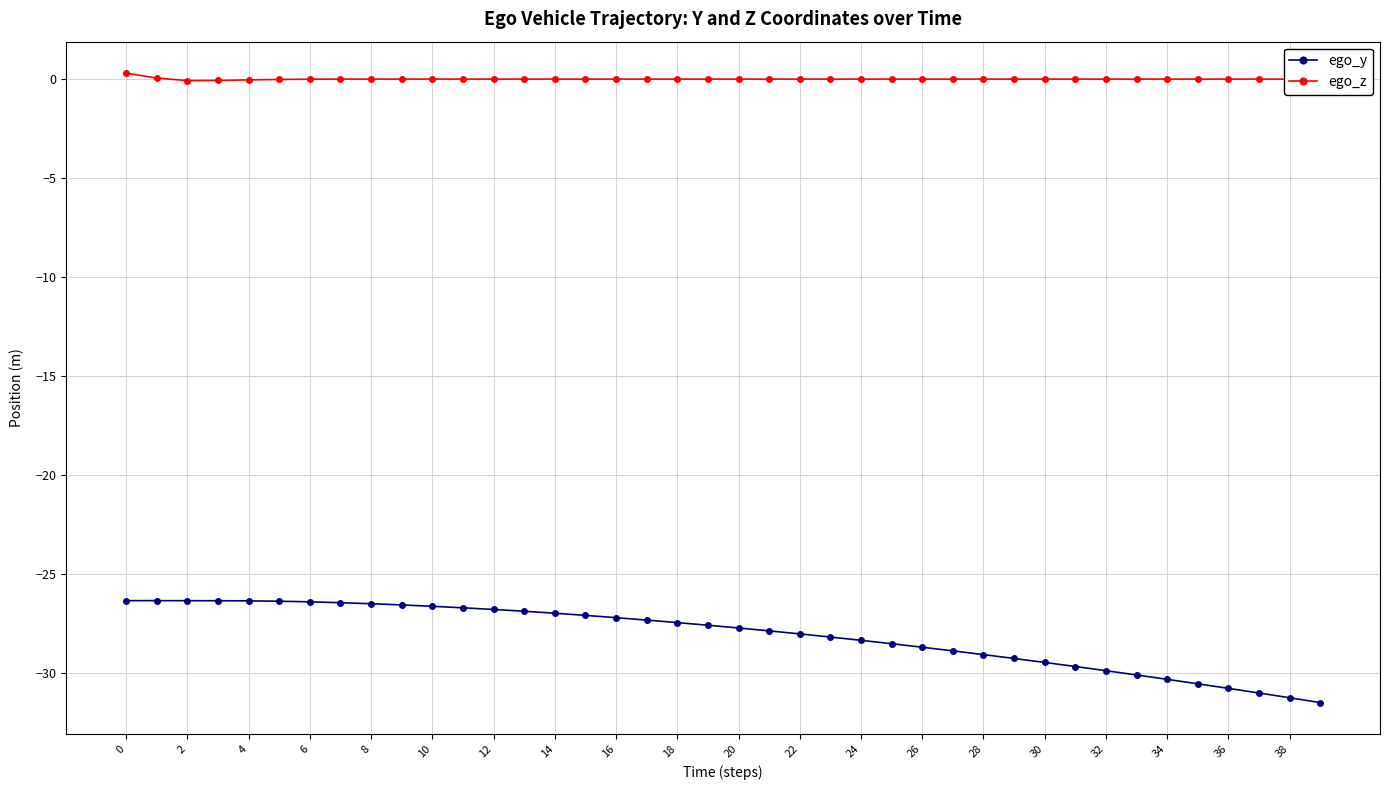

Which series has the largest total across all categories?

ego_z